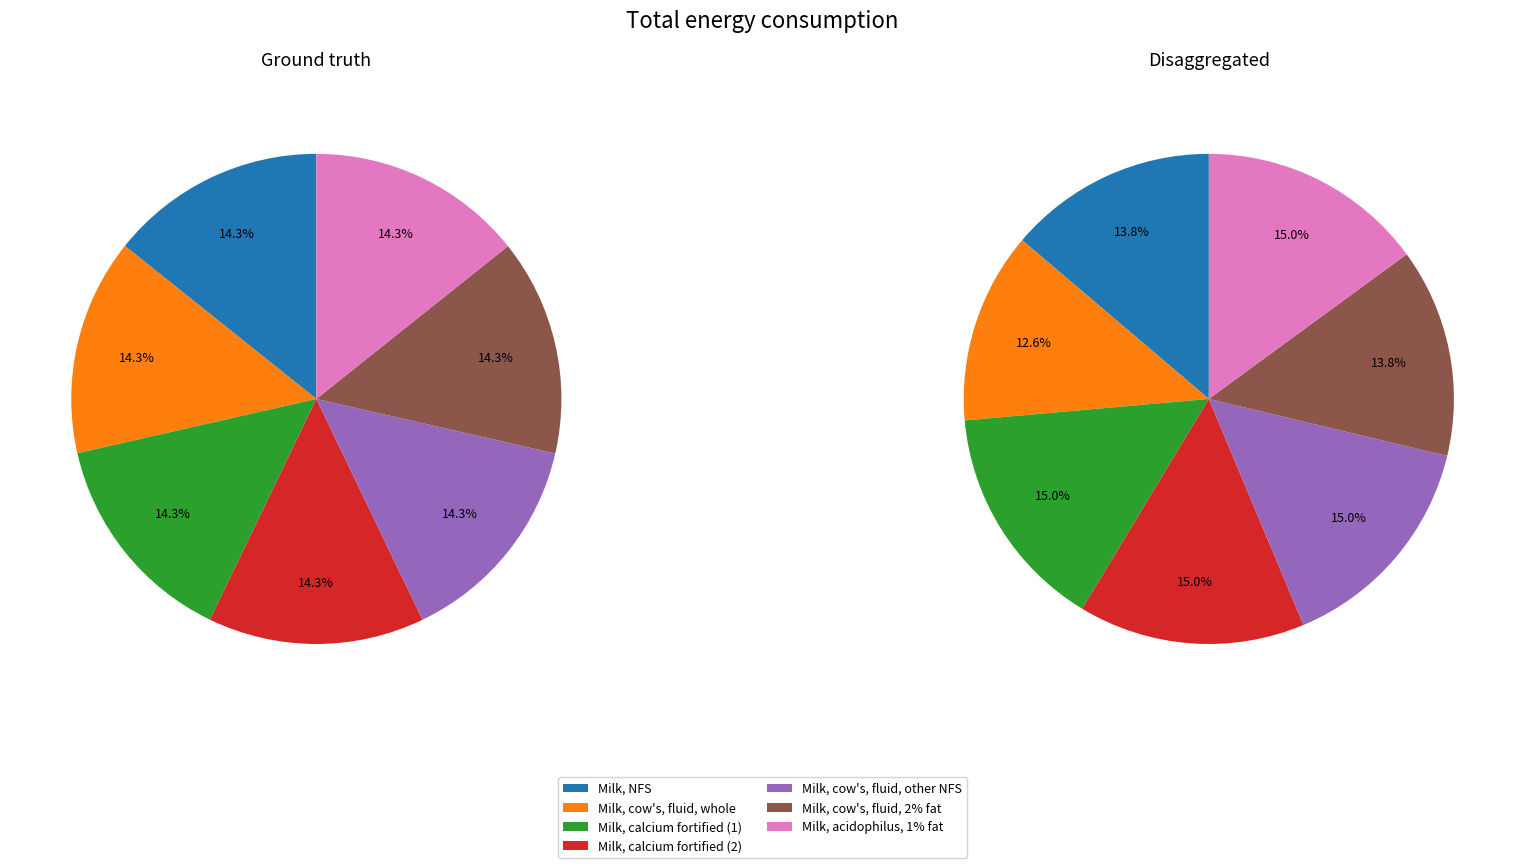

To the nearest percent, what is the combined percentage of Milk, cow's, fluid, other NFS and Milk, calcium fortified (2)?

29%